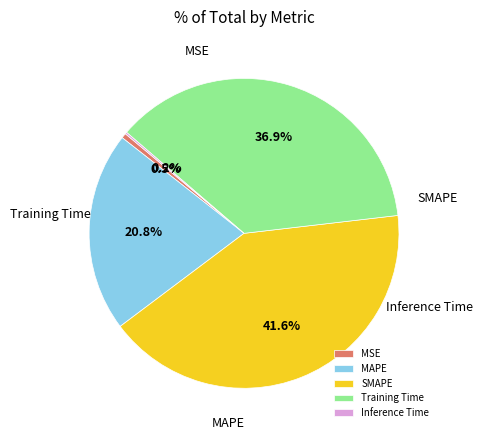

True or false: SMAPE accounts for 42% of the total.

True